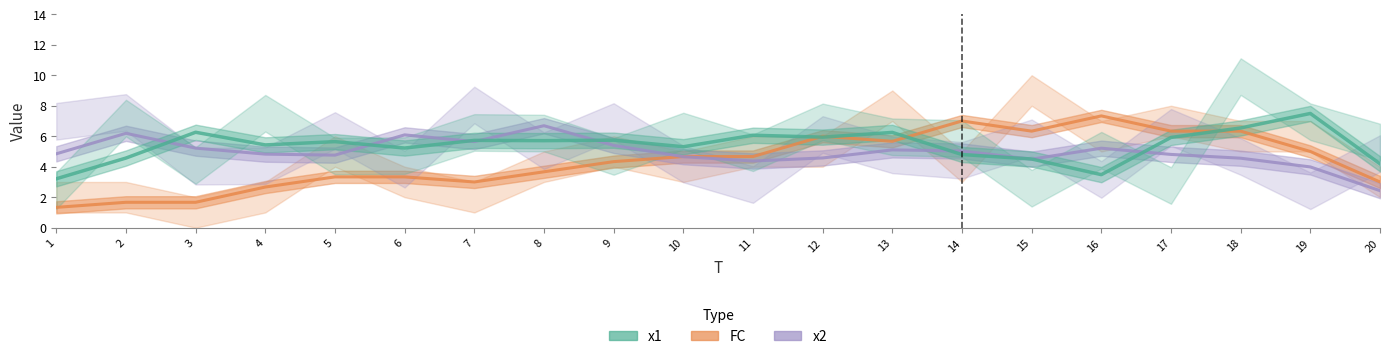

Reading left to right, what are all the values shown in this chart?

FC: 1.3	1.7	1.7	2.7	3.3	3.3	3.0	3.7	4.3	4.7	4.7	6.0	5.7	7.0	6.3	7.3	6.3	6.3	5.0	3.0
x2: 4.8	6.2	5.2	4.8	4.8	6.1	5.6	6.7	5.4	4.7	4.4	4.6	5.1	5.0	4.5	5.2	4.8	4.6	4.0	2.4
x1: 3.2	4.6	6.3	5.4	5.6	5.2	5.7	5.7	5.7	5.3	6.1	5.9	6.3	4.8	4.5	3.5	5.9	6.5	7.5	4.2